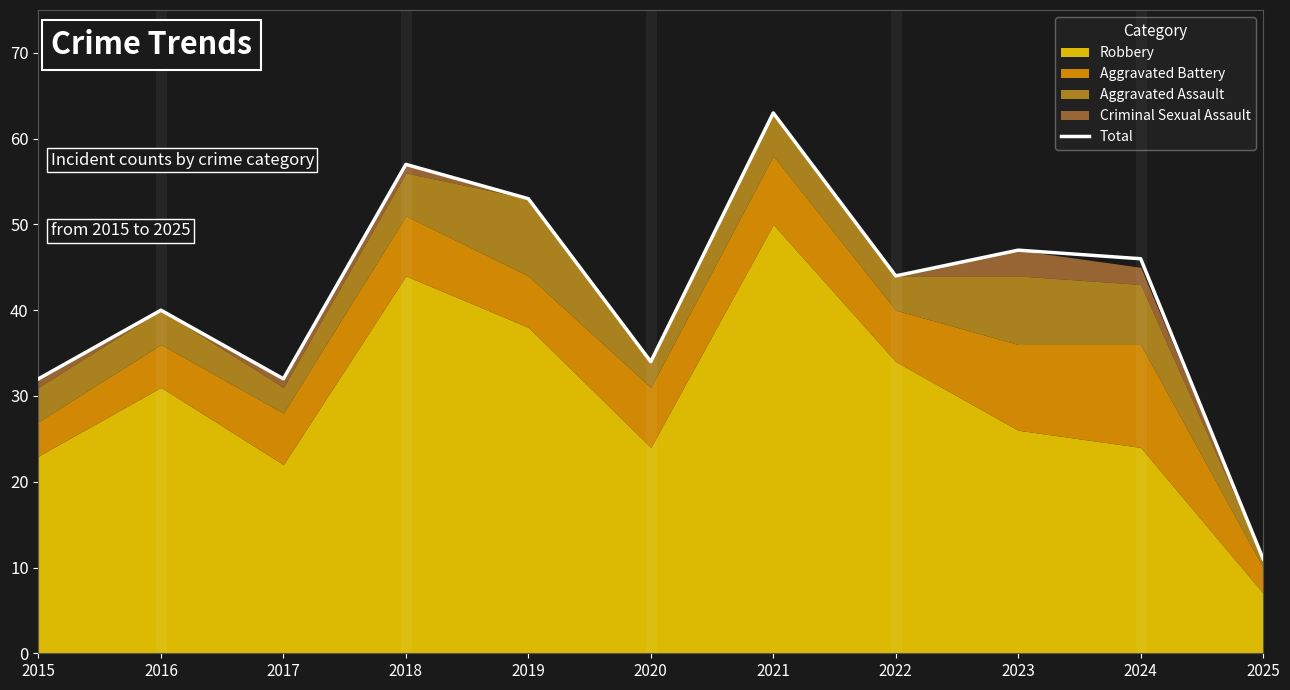

Reading right to left, what are all the values shown in this chart?

11	46	47	44	63	34	53	57	32	40	32